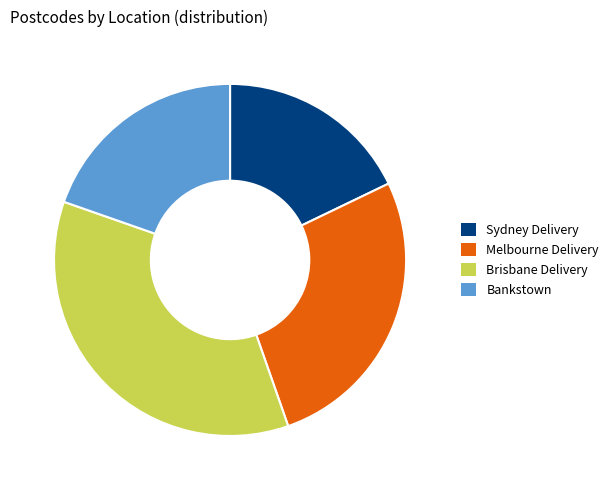

Approximately how many times larger is the value at Bankstown compared to Sydney Delivery?

1.1